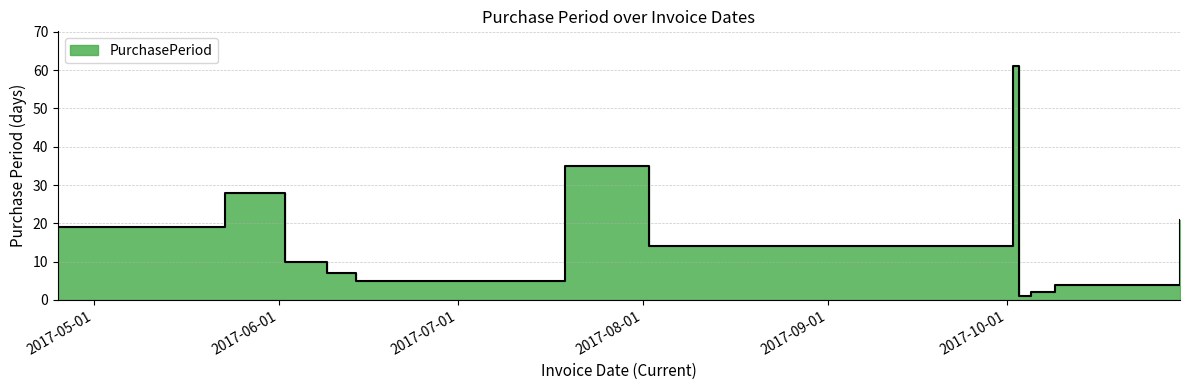

Read the value at 2017-10-03.

1